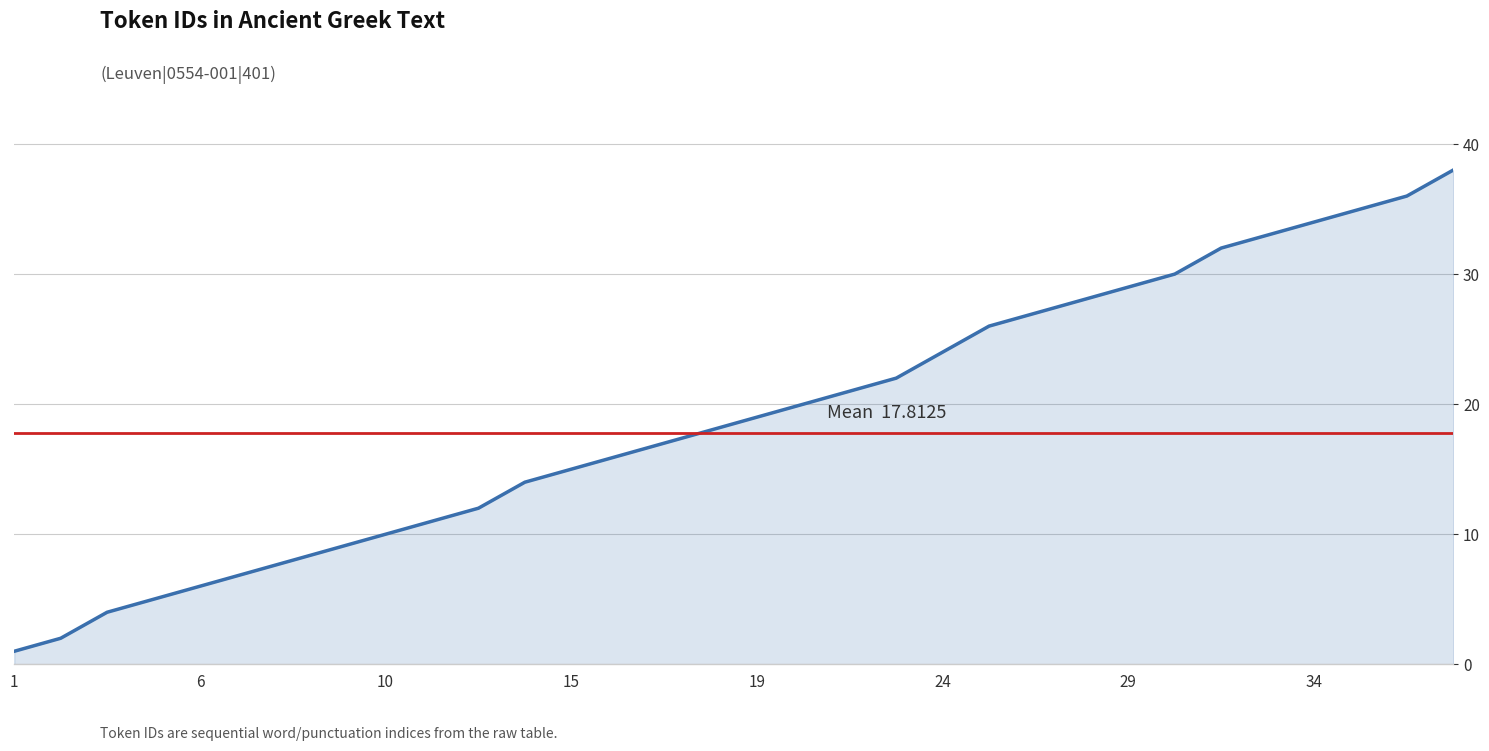

What is the difference between the maximum and minimum values?

37